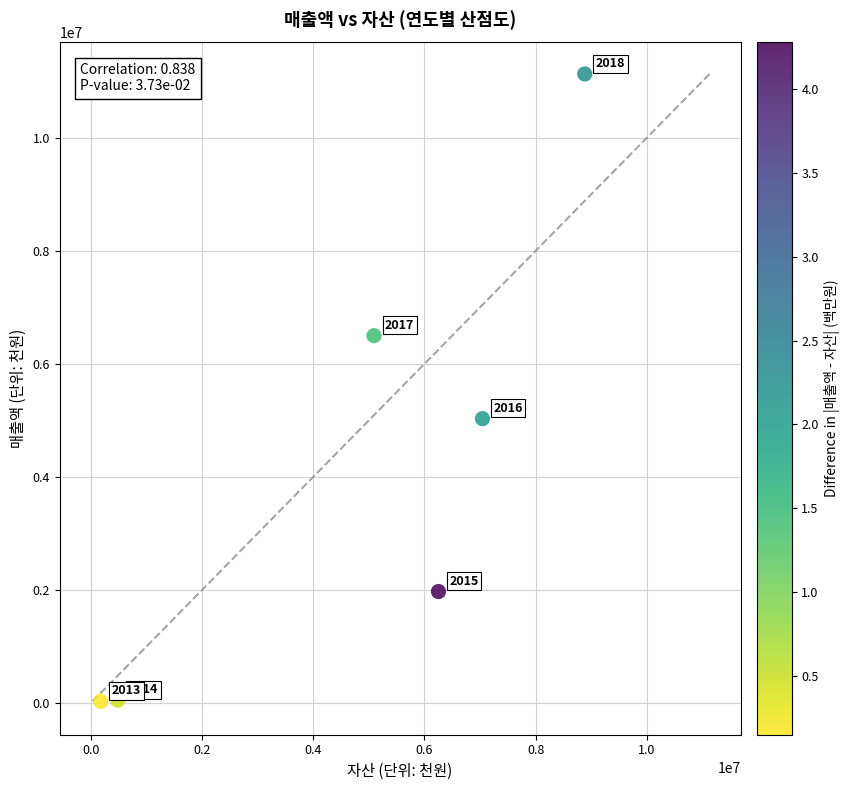

What is the average Y value?

4119144